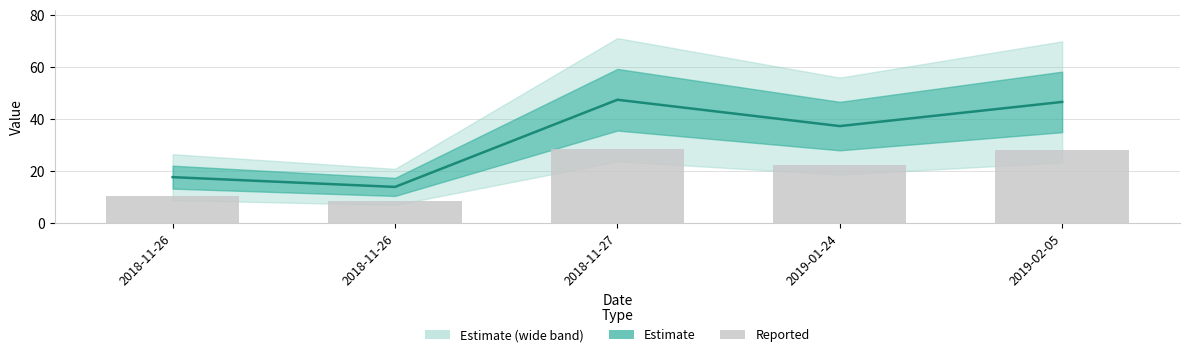

What is the difference between the second highest and minimum values in the col_1 series?

32.7